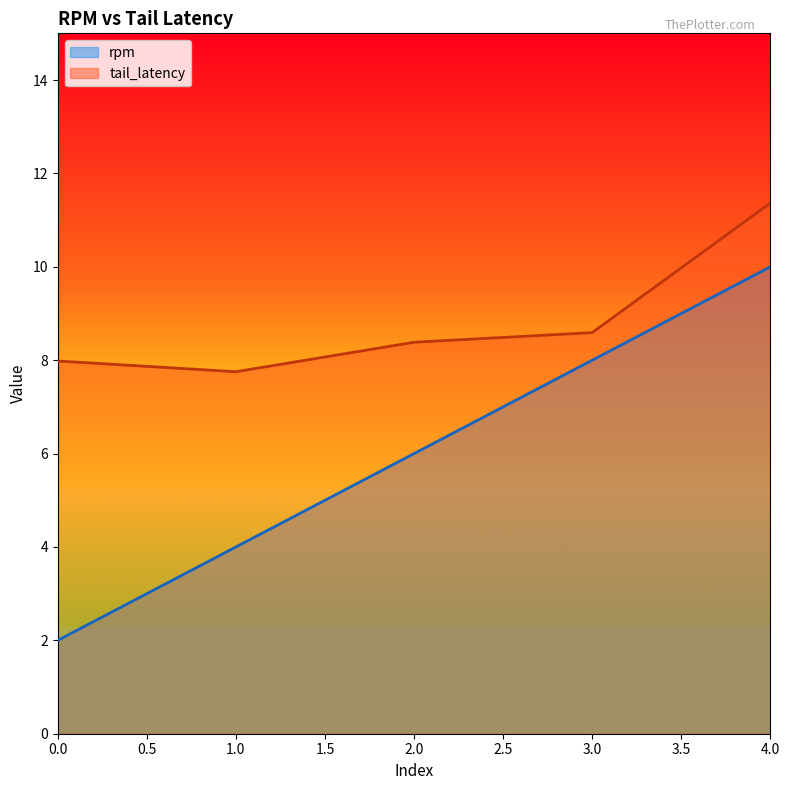

What is the difference between the highest and lowest values at 1.0?

3.8